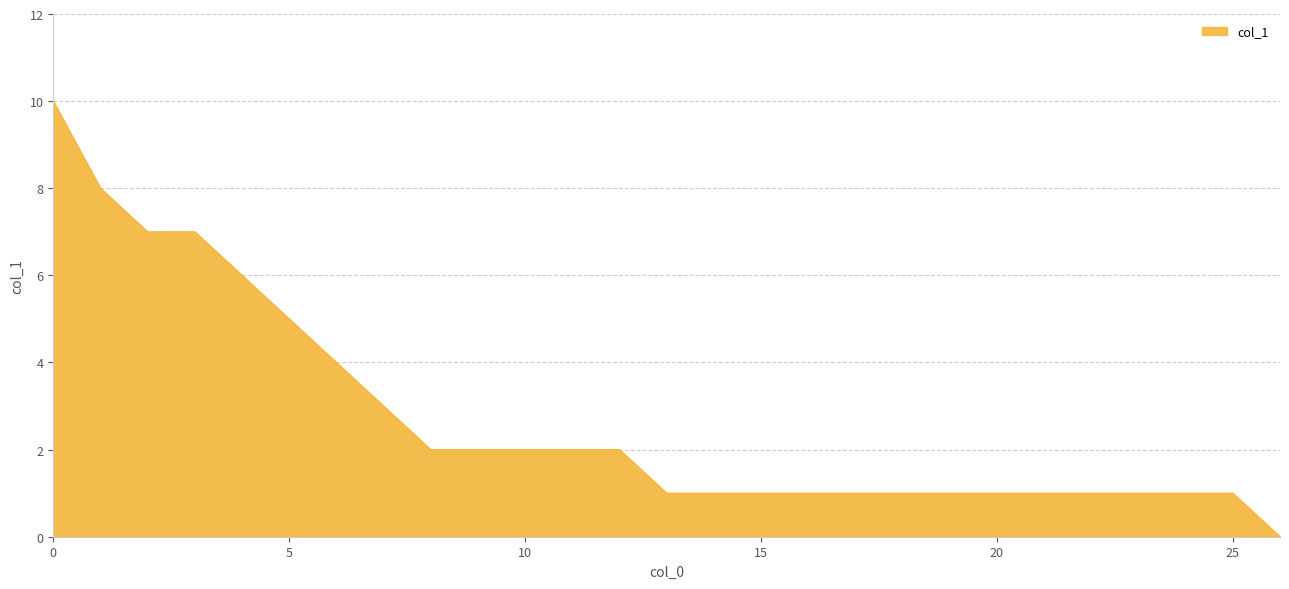

What is the difference between the maximum and minimum values?

10